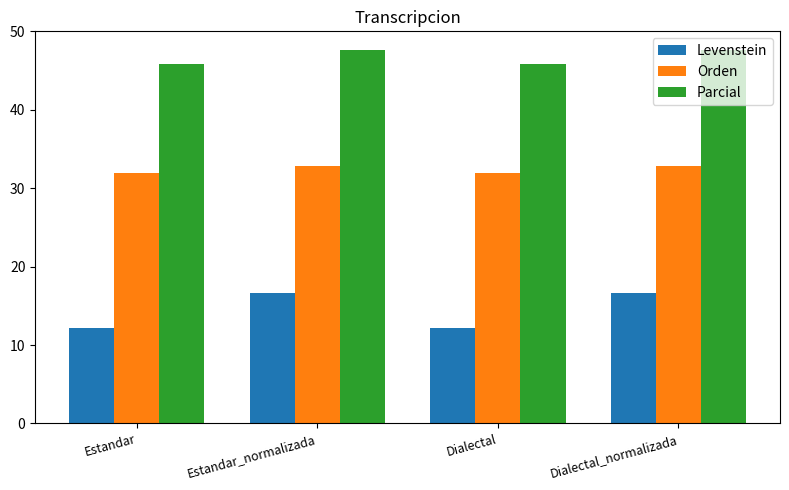

Rank the series by their average value, from highest to lowest.

Parcial, Orden, Levenstein